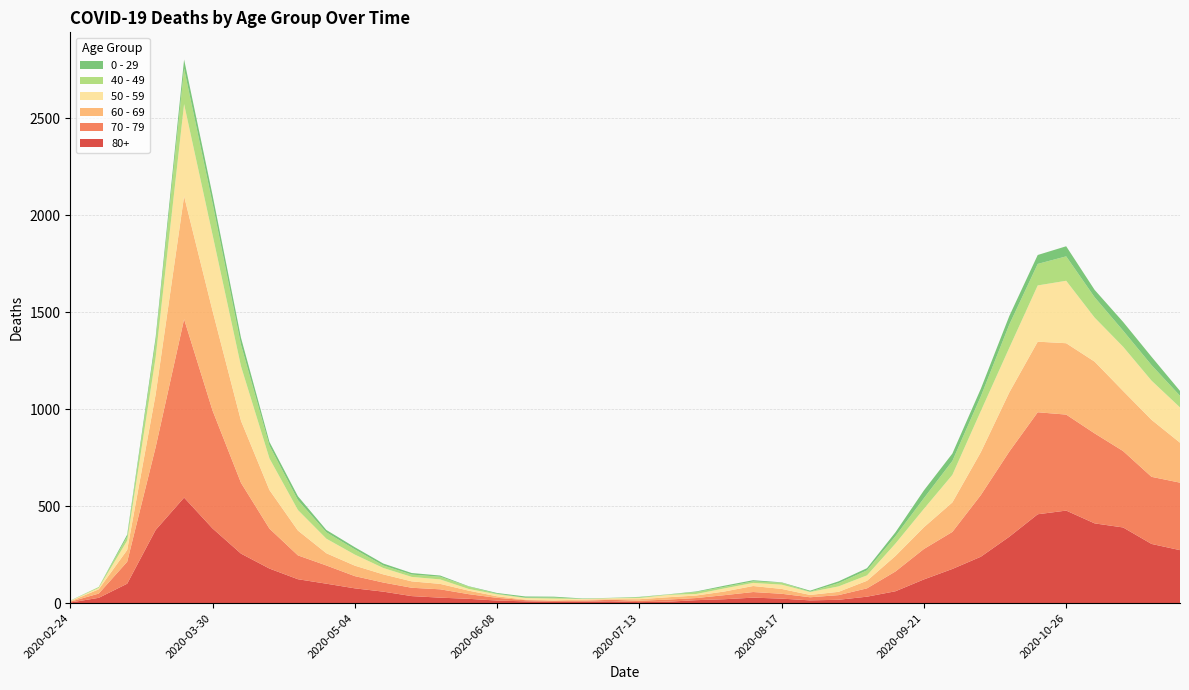

Reading left to right, list all the values displayed in this chart.

80+: 2020-02-24=3	2020-03-02=27	2020-03-09=100	2020-03-16=377	2020-03-23=544	2020-03-30=385	2020-04-06=255	2020-04-13=178	2020-04-20=123	2020-04-27=100	2020-05-04=76	2020-05-11=59	2020-05-18=36	2020-05-25=28	2020-06-01=22	2020-06-08=13	2020-06-15=9	2020-06-22=6	2020-06-29=7	2020-07-06=9	2020-07-13=5	2020-07-20=7	2020-07-27=15	2020-08-03=20	2020-08-10=28	2020-08-17=23	2020-08-24=14	2020-08-31=17	2020-09-07=33	2020-09-14=61	2020-09-21=122	2020-09-28=176	2020-10-05=239	2020-10-12=342	2020-10-19=458	2020-10-26=477	2020-11-02=411	2020-11-09=390	2020-11-16=305	2020-11-23=273
70 - 79: 2020-02-24=4	2020-03-02=22	2020-03-09=113	2020-03-16=427	2020-03-23=920	2020-03-30=608	2020-04-06=365	2020-04-13=206	2020-04-20=123	2020-04-27=94	2020-05-04=63	2020-05-11=47	2020-05-18=43	2020-05-25=43	2020-06-01=24	2020-06-08=14	2020-06-15=6	2020-06-22=5	2020-06-29=5	2020-07-06=8	2020-07-13=7	2020-07-20=11	2020-07-27=11	2020-08-03=21	2020-08-10=29	2020-08-17=25	2020-08-24=16	2020-08-31=24	2020-09-07=43	2020-09-14=102	2020-09-21=157	2020-09-28=191	2020-10-05=318	2020-10-12=439	2020-10-19=526	2020-10-26=495	2020-11-02=464	2020-11-09=394	2020-11-16=346	2020-11-23=348
60 - 69: 2020-02-24=2	2020-03-02=22	2020-03-09=61	2020-03-16=272	2020-03-23=634	2020-03-30=514	2020-04-06=320	2020-04-13=199	2020-04-20=128	2020-04-27=63	2020-05-04=54	2020-05-11=42	2020-05-18=33	2020-05-25=28	2020-06-01=18	2020-06-08=8	2020-06-15=3	2020-06-22=3	2020-06-29=6	2020-07-06=3	2020-07-13=8	2020-07-20=12	2020-07-27=13	2020-08-03=19	2020-08-10=31	2020-08-17=25	2020-08-24=12	2020-08-31=17	2020-09-07=39	2020-09-14=80	2020-09-21=112	2020-09-28=152	2020-10-05=221	2020-10-12=305	2020-10-19=364	2020-10-26=368	2020-11-02=370	2020-11-09=310	2020-11-16=294	2020-11-23=206
50 - 59: 2020-02-24=3	2020-03-02=7	2020-03-09=48	2020-03-16=190	2020-03-23=475	2020-03-30=392	2020-04-06=281	2020-04-13=163	2020-04-20=106	2020-04-27=75	2020-05-04=57	2020-05-11=33	2020-05-18=23	2020-05-25=23	2020-06-01=9	2020-06-08=10	2020-06-15=8	2020-06-22=9	2020-06-29=3	2020-07-06=5	2020-07-13=6	2020-07-20=12	2020-07-27=8	2020-08-03=16	2020-08-10=16	2020-08-17=22	2020-08-24=15	2020-08-31=28	2020-09-07=28	2020-09-14=64	2020-09-21=95	2020-09-28=142	2020-10-05=212	2020-10-12=230	2020-10-19=290	2020-10-26=322	2020-11-02=227	2020-11-09=228	2020-11-16=202	2020-11-23=182
40 - 49: 2020-02-24=0	2020-03-02=5	2020-03-09=21	2020-03-16=79	2020-03-23=183	2020-03-30=163	2020-04-06=111	2020-04-13=66	2020-04-20=51	2020-04-27=33	2020-05-04=27	2020-05-11=13	2020-05-18=12	2020-05-25=14	2020-06-01=12	2020-06-08=3	2020-06-15=2	2020-06-22=5	2020-06-29=1	2020-07-06=1	2020-07-13=4	2020-07-20=2	2020-07-27=10	2020-08-03=8	2020-08-10=8	2020-08-17=10	2020-08-24=2	2020-08-31=17	2020-09-07=26	2020-09-14=38	2020-09-21=55	2020-09-28=72	2020-10-05=76	2020-10-12=120	2020-10-19=111	2020-10-26=126	2020-11-02=105	2020-11-09=83	2020-11-16=80	2020-11-23=60
0 - 29: 2020-02-24=1	2020-03-02=0	2020-03-09=10	2020-03-16=25	2020-03-23=47	2020-03-30=42	2020-04-06=36	2020-04-13=19	2020-04-20=20	2020-04-27=12	2020-05-04=11	2020-05-11=10	2020-05-18=8	2020-05-25=6	2020-06-01=2	2020-06-08=4	2020-06-15=6	2020-06-22=5	2020-06-29=2	2020-07-06=1	2020-07-13=2	2020-07-20=1	2020-07-27=3	2020-08-03=6	2020-08-10=6	2020-08-17=2	2020-08-24=5	2020-08-31=9	2020-09-07=11	2020-09-14=20	2020-09-21=40	2020-09-28=38	2020-10-05=39	2020-10-12=44	2020-10-19=46	2020-10-26=52	2020-11-02=38	2020-11-09=45	2020-11-16=43	2020-11-23=25